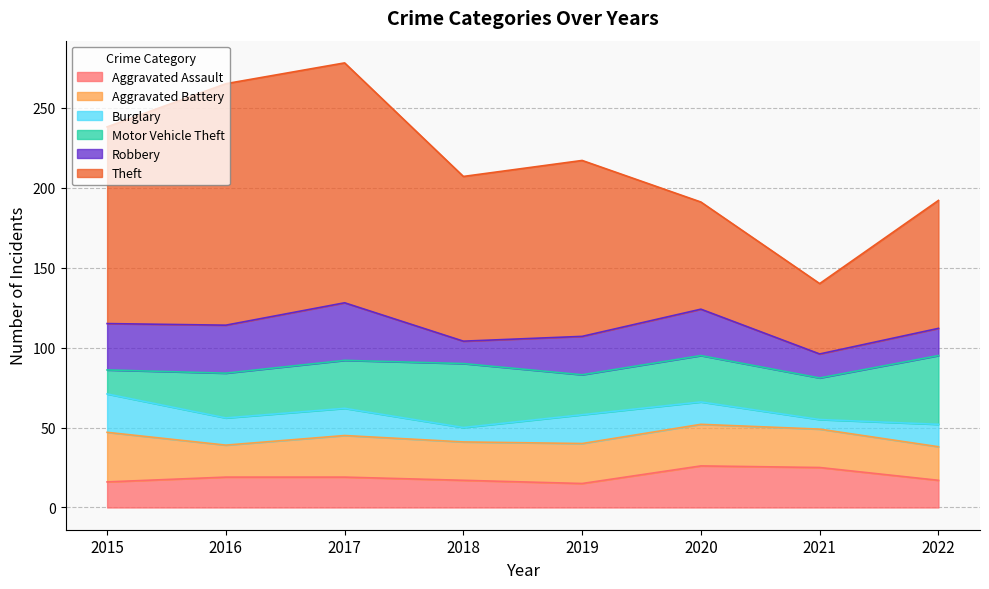

Reading left to right, list all the values displayed in this chart.

Aggravated Assault: 16	19	19	17	15	26	25	17
Aggravated Battery: 31	20	26	24	25	26	24	21
Burglary: 24	17	17	9	18	14	6	14
Motor Vehicle Theft: 15	28	30	40	25	29	26	43
Robbery: 29	30	36	14	24	29	15	17
Theft: 123	151	150	103	110	67	44	80